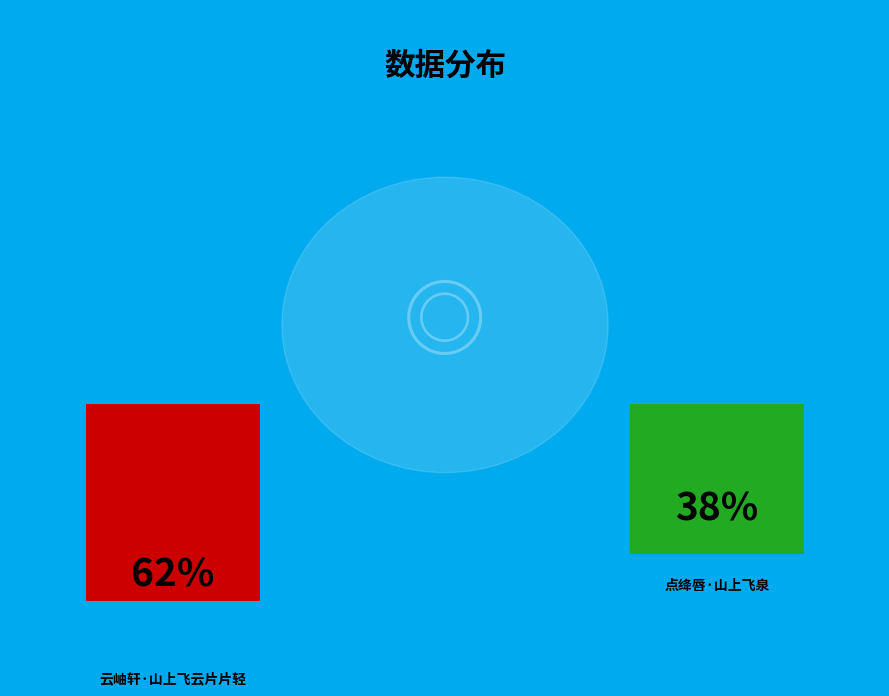

Rank the categories by value from lowest to highest.

点绛唇·山上飞泉, 云岫轩·山上飞云片片轻